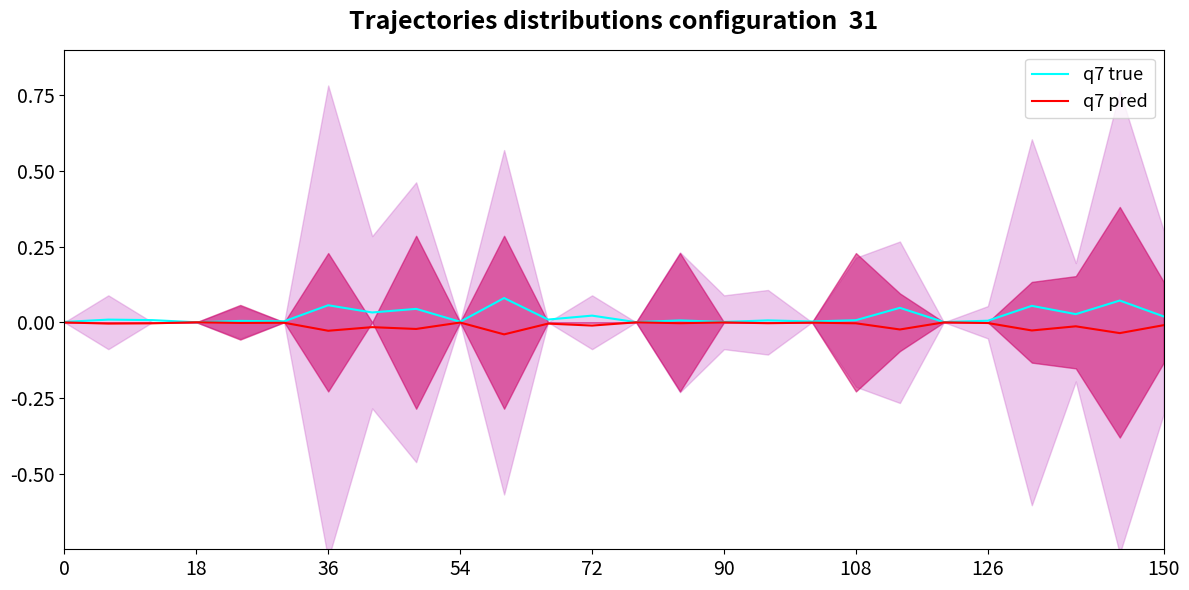

Which series changed the most between 72 and 22?

q7 true